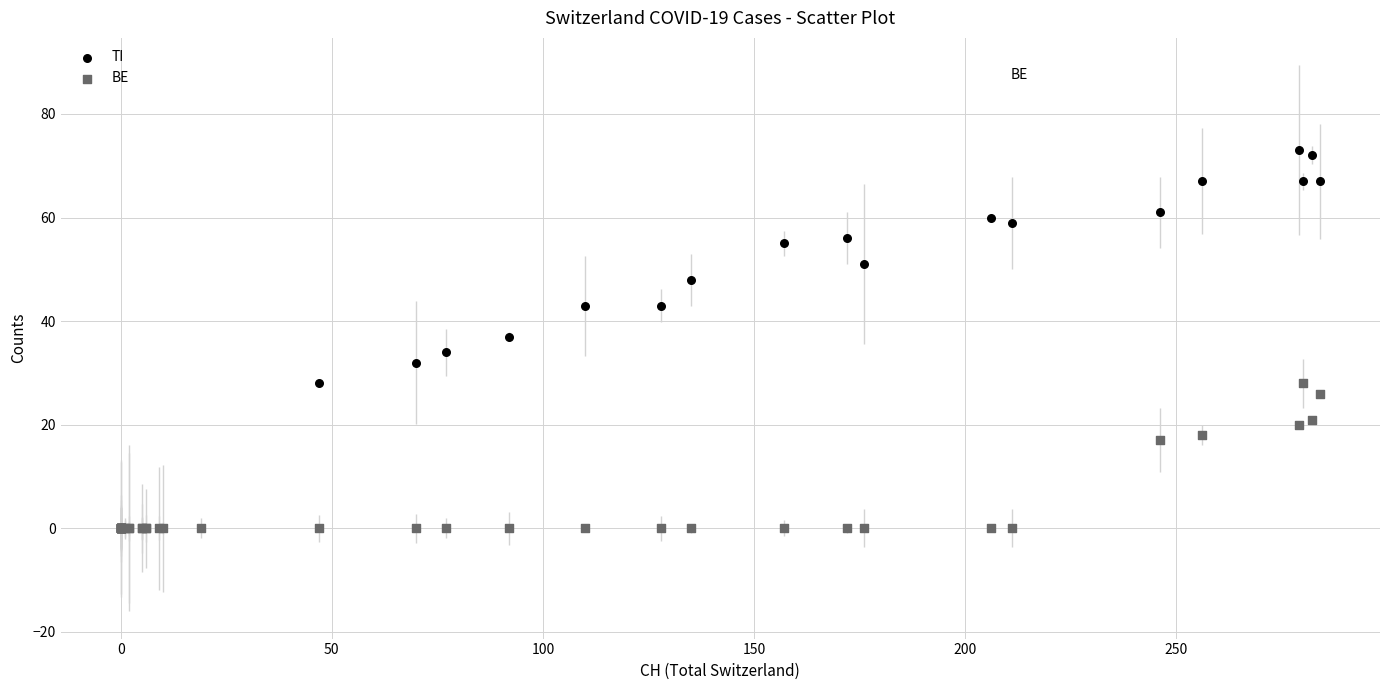

What are all the series names shown in the legend?

TI, BE